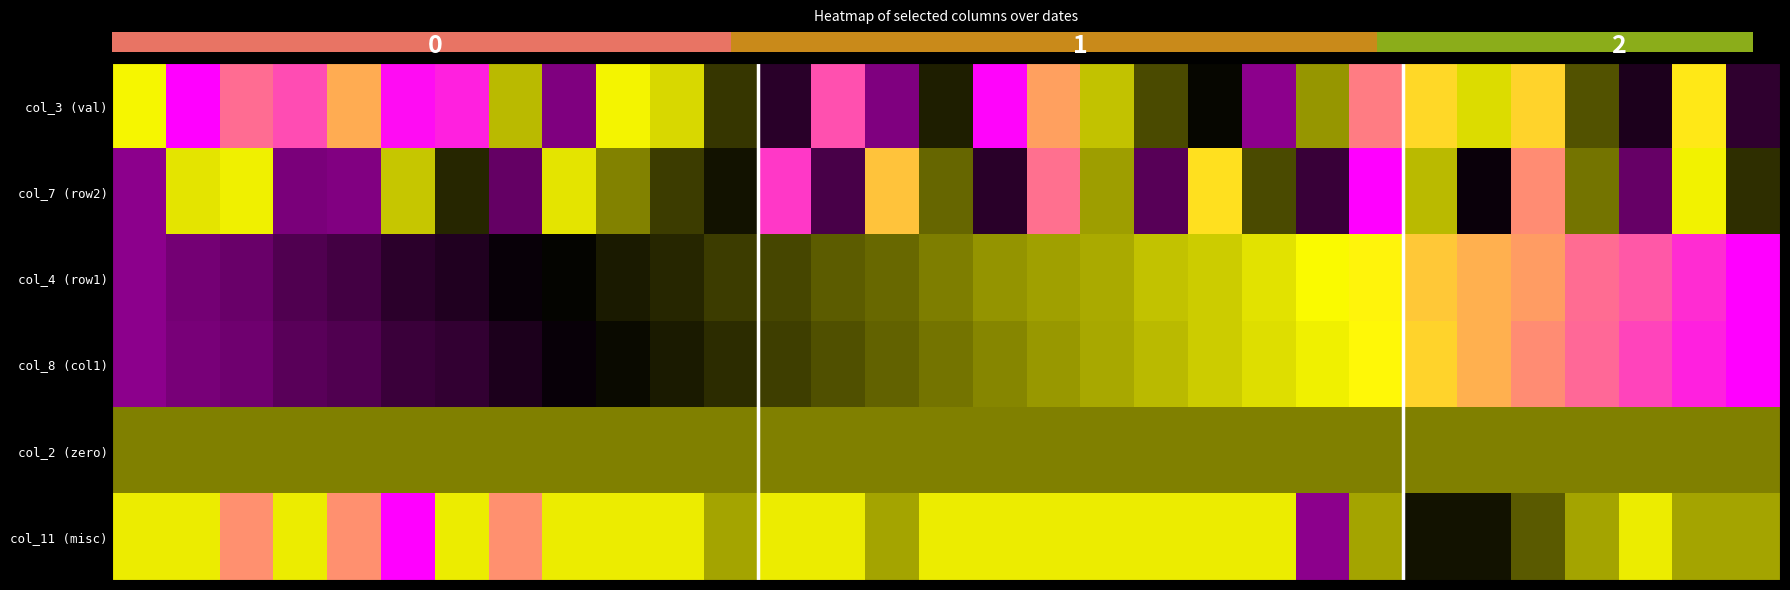

Between 11 and 26, which series saw the biggest shift?

row_1